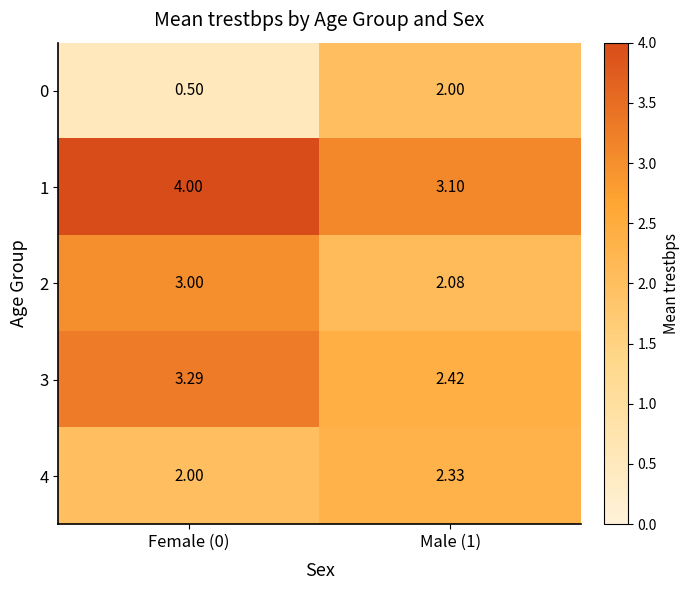

Reading left to right, what are all the values shown in this chart?

0: Female (0)=0.5	Male (1)=2.0
1: Female (0)=4.0	Male (1)=3.1
2: Female (0)=3.0	Male (1)=2.1
3: Female (0)=3.3	Male (1)=2.4
4: Female (0)=2.0	Male (1)=2.3